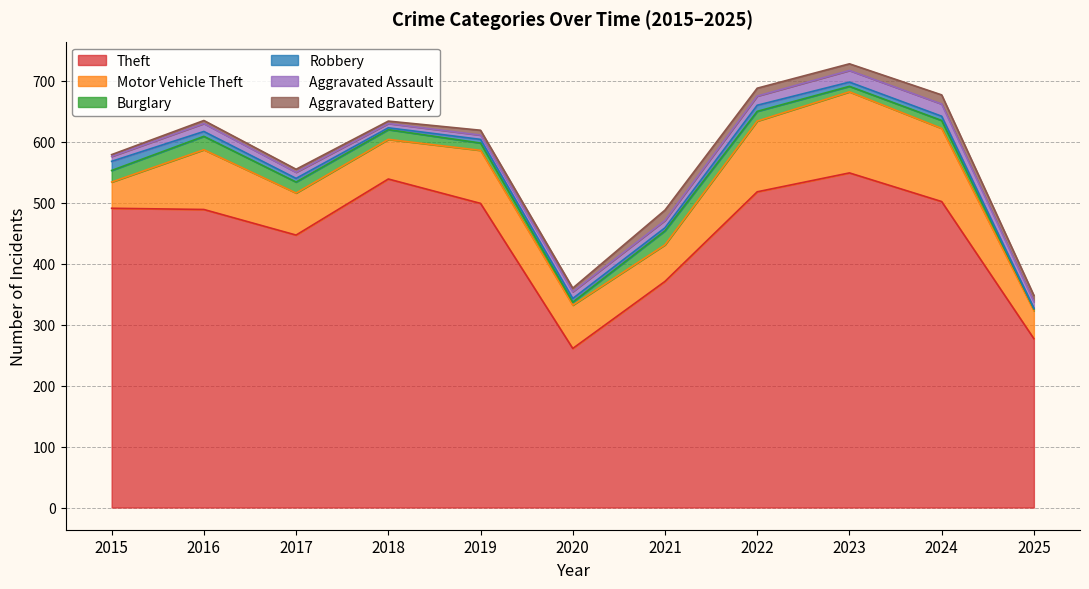

At which label is Motor Vehicle Theft closest to 88?

2019